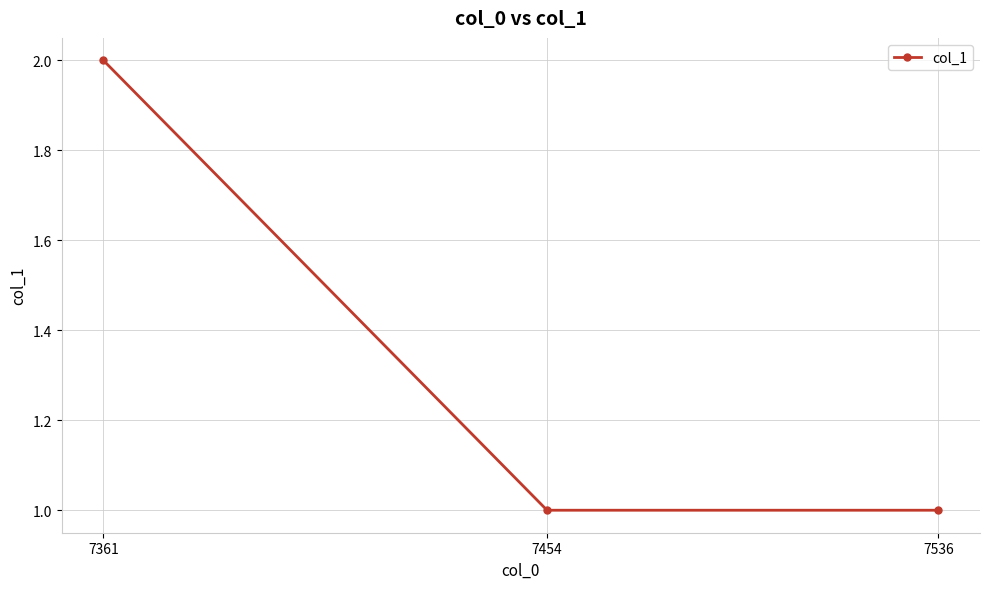

The value at 7361 is 3. True or false?

False